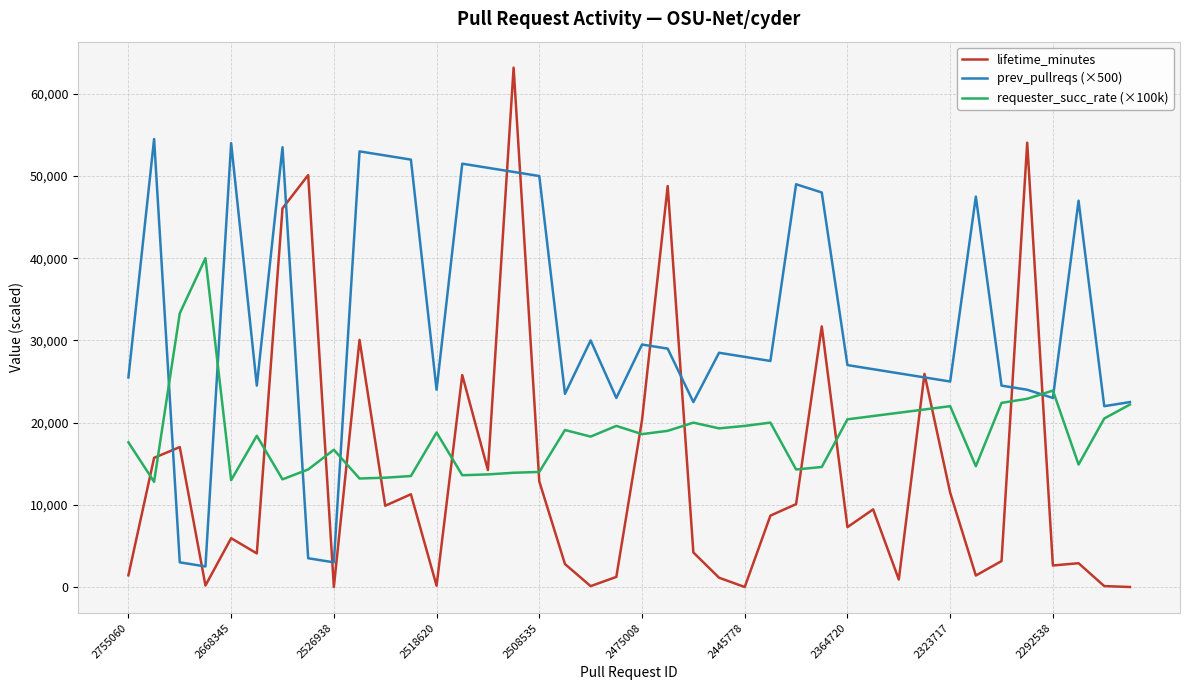

After their last crossing, which series has the higher values: requester_succ_rate (×100k) or lifetime_minutes?

requester_succ_rate (×100k)